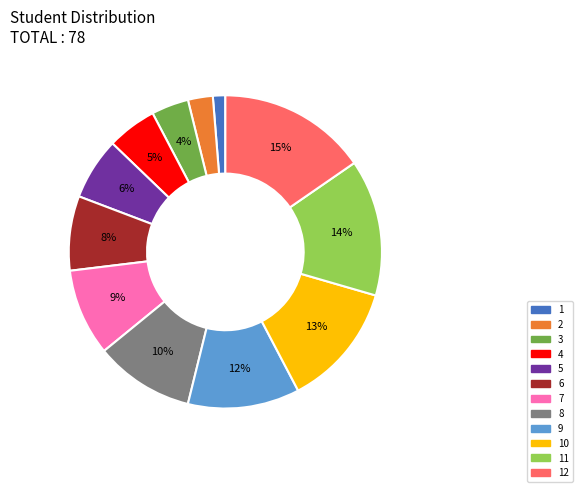

To the nearest percent, what percentage of the pie is 8?

10%